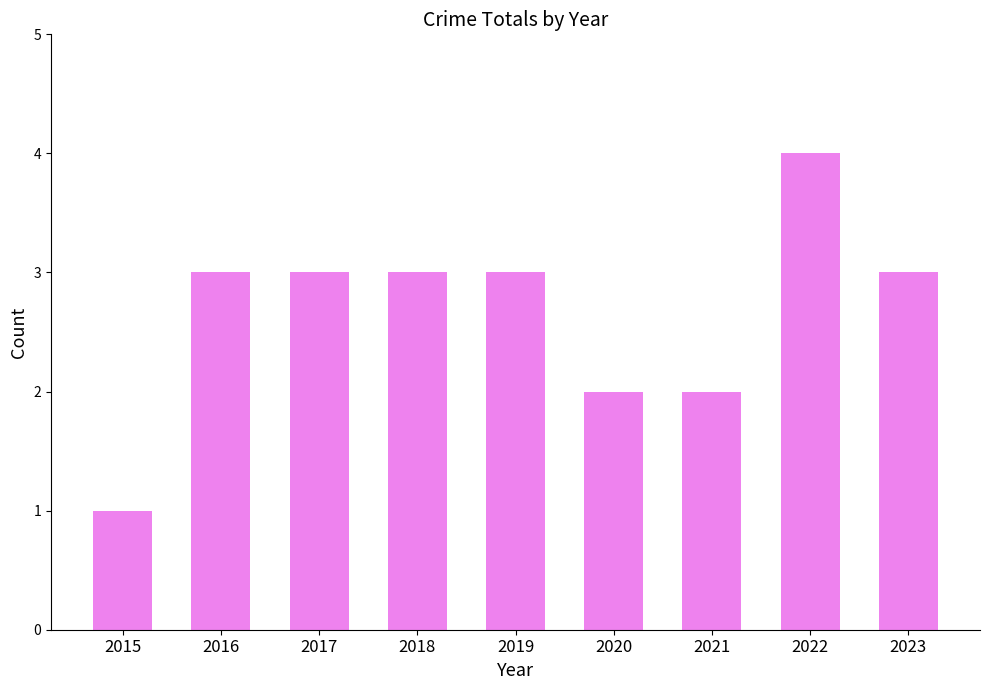

What is the value of the 7th bar from the left?

2